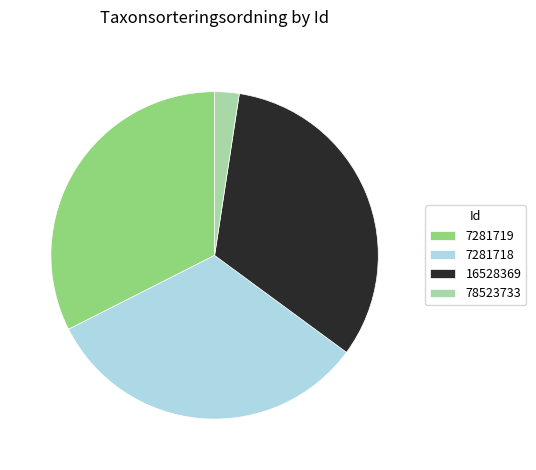

What is the smallest slice in the pie chart?

78523733